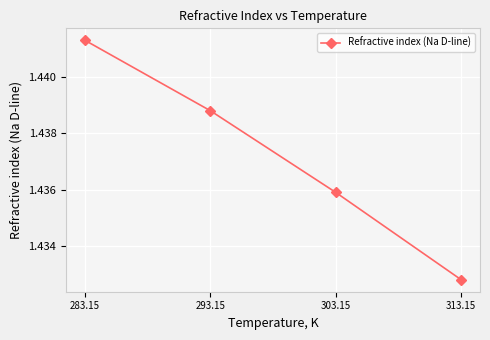

At which label is the value closest to 1?

313.15